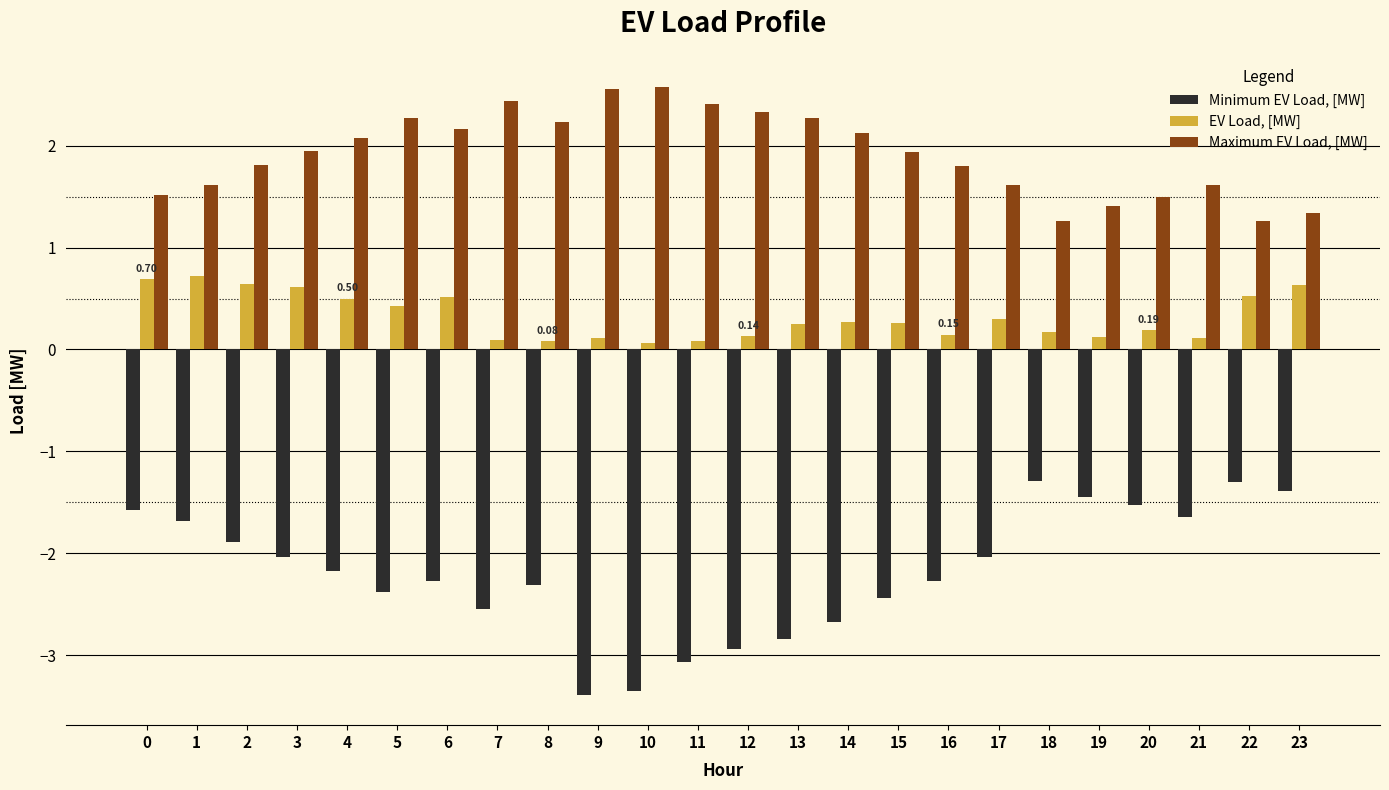

What is the difference between the second highest and minimum values in the EV Load, [MW] series?

0.6